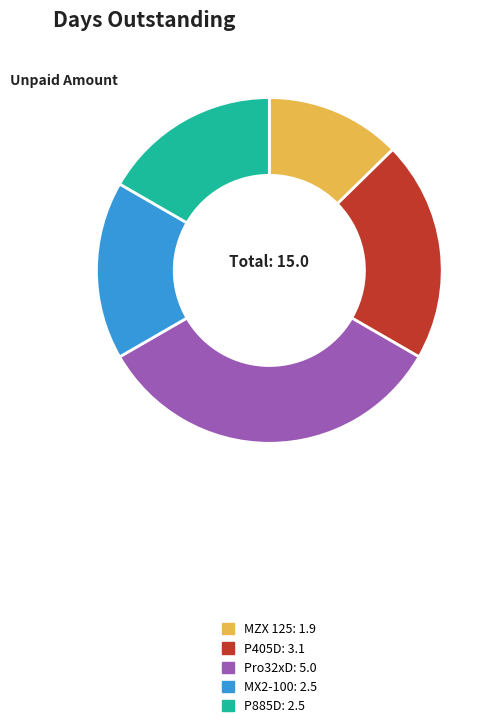

Does MX2-100 account for over 50% of the chart?

No